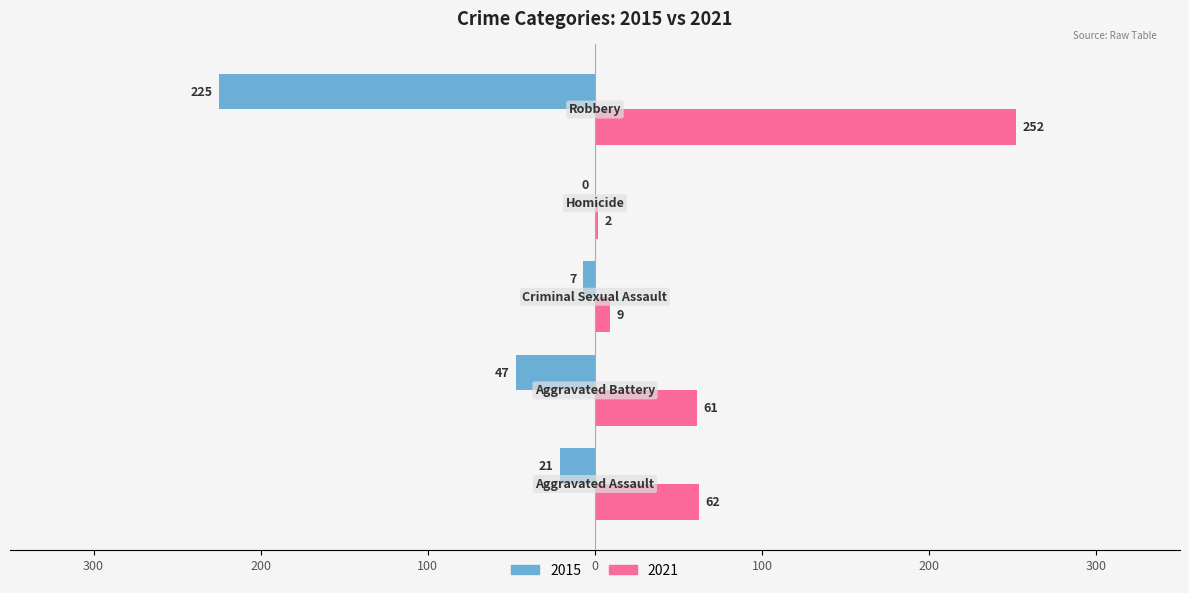

How many data points in 2015 are less than -21?

2